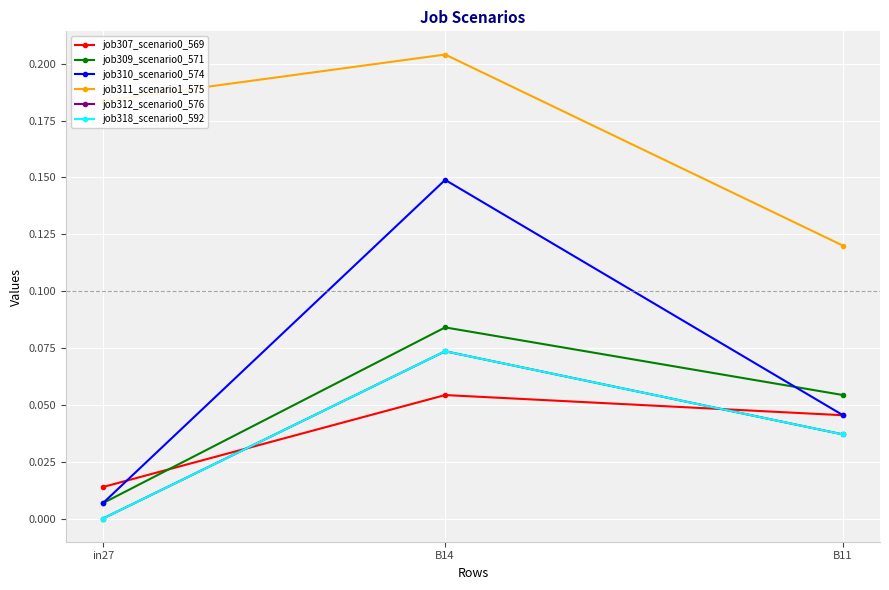

Is this an area chart (filled region under the line)?

No